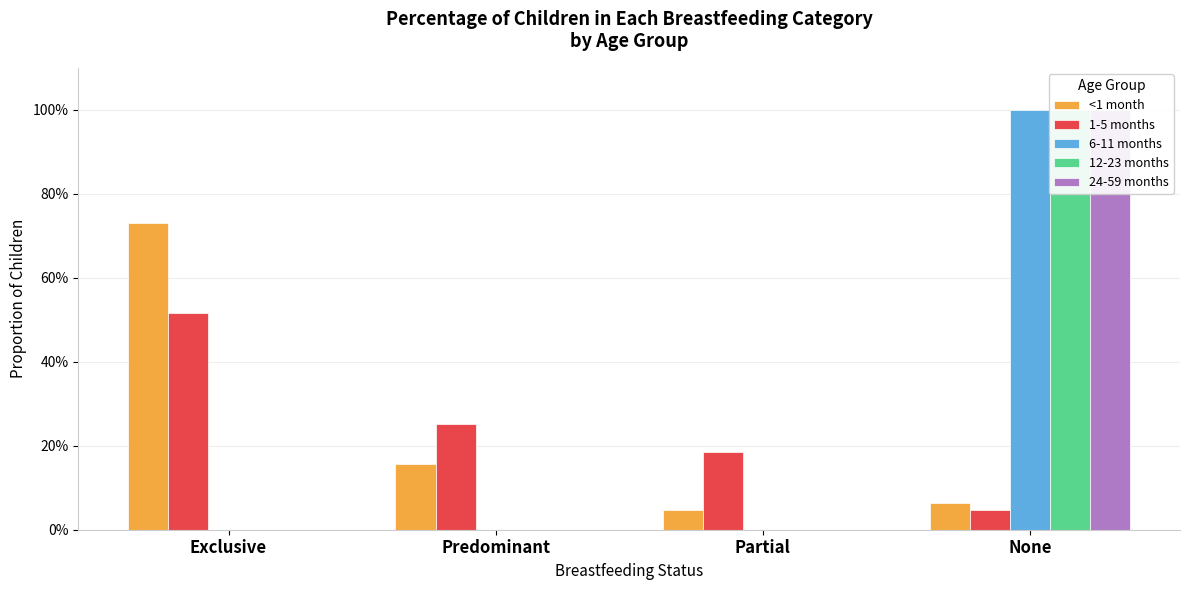

What is the label of the 3rd bar from the left?

Partial